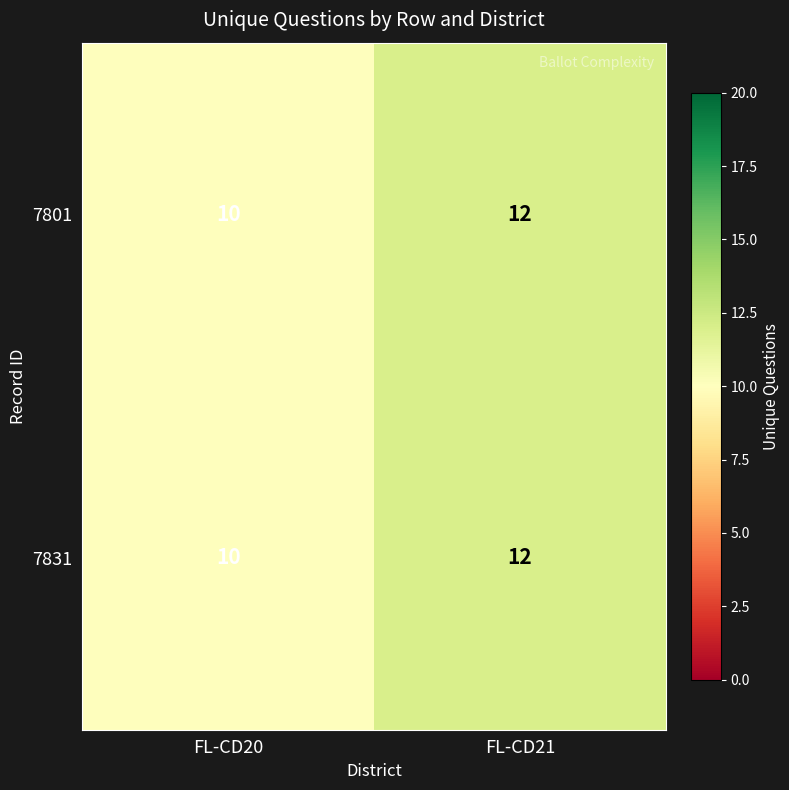

What is the average value of the 7831 series?

11